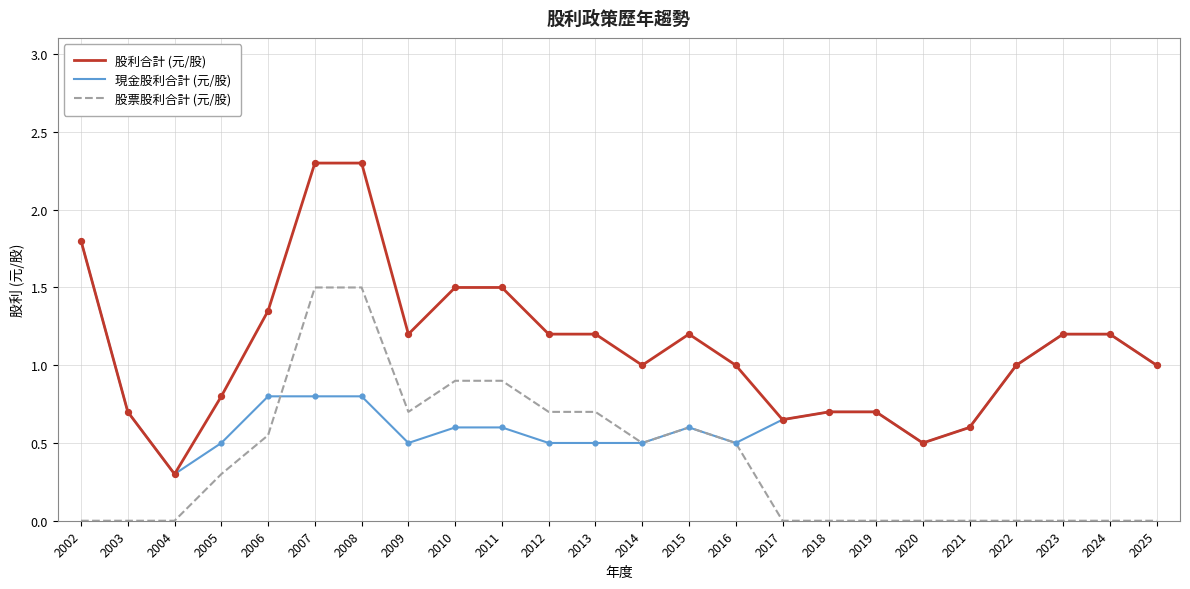

Between 2008 and 2011, which series saw the biggest shift?

股利合計 (元/股)